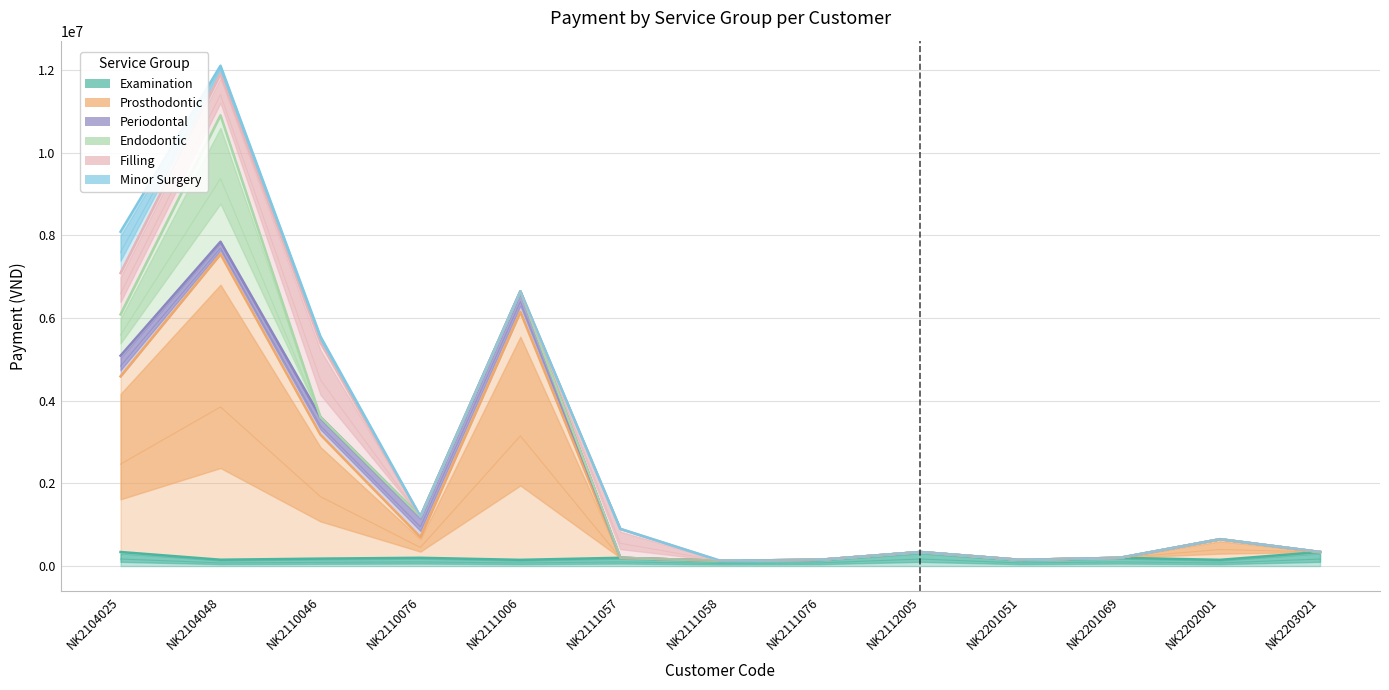

True or false: Minor Surgery and Prosthodontic intersect in this chart.

False